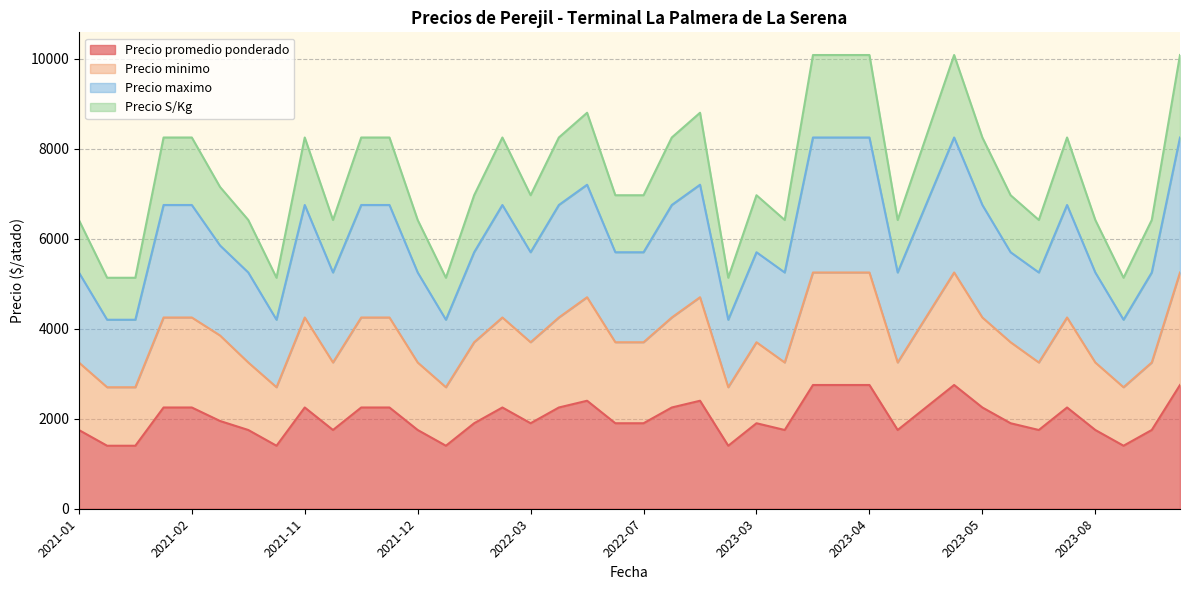

What is the difference between the maximum and minimum values in the Precio minimo series?

2550